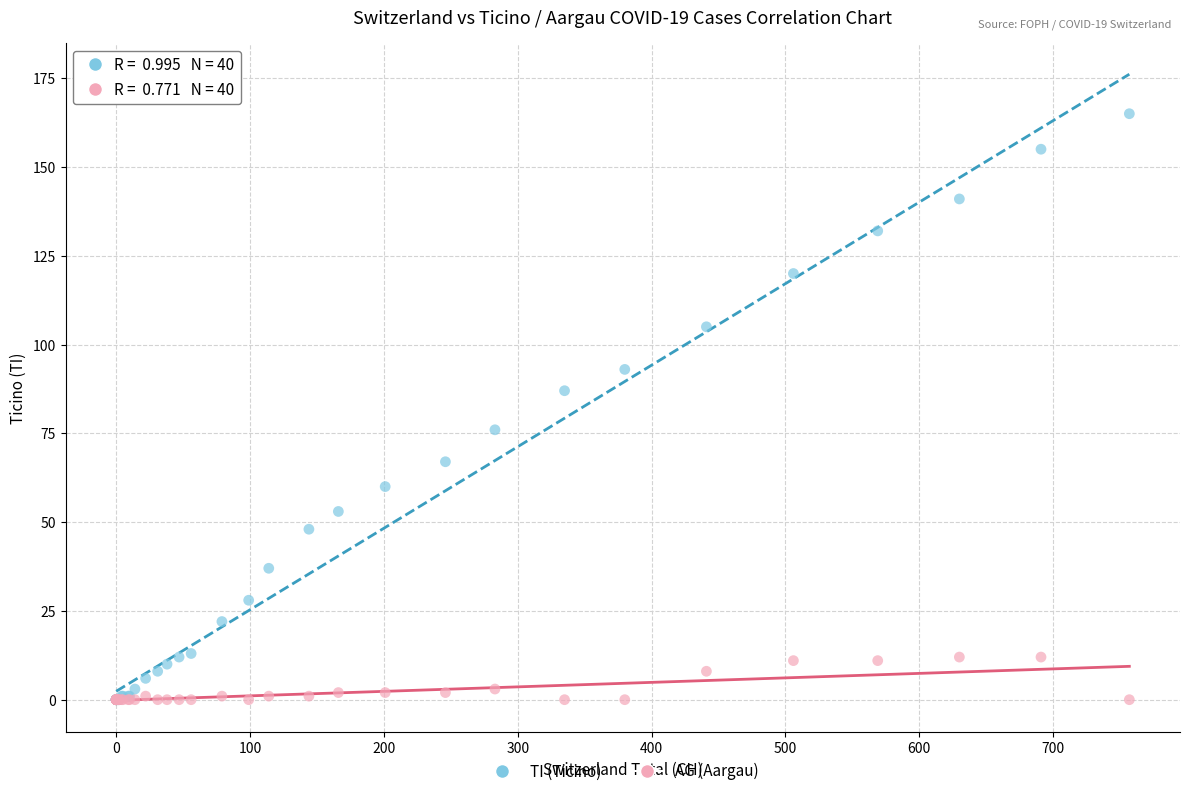

Which series reaches the maximum Y coordinate?

TI (Ticino)